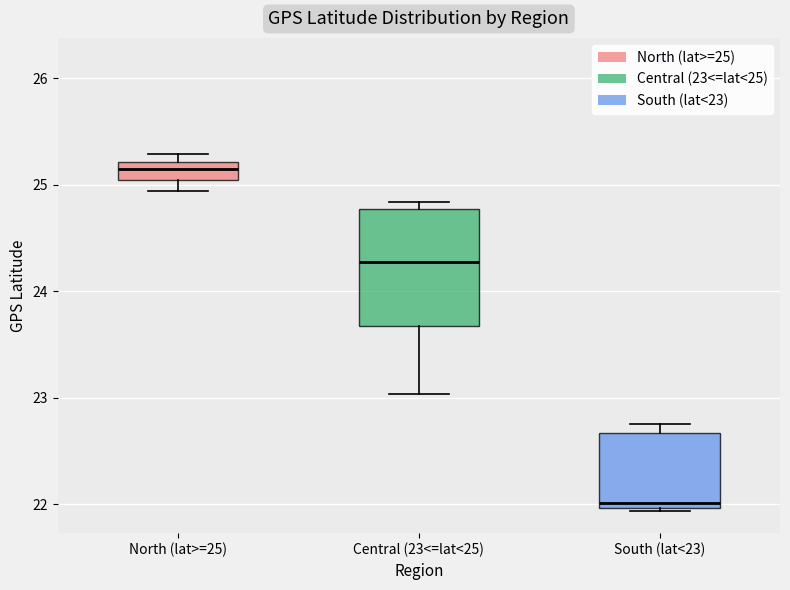

Which box has the lowest median line?

South (lat<23)